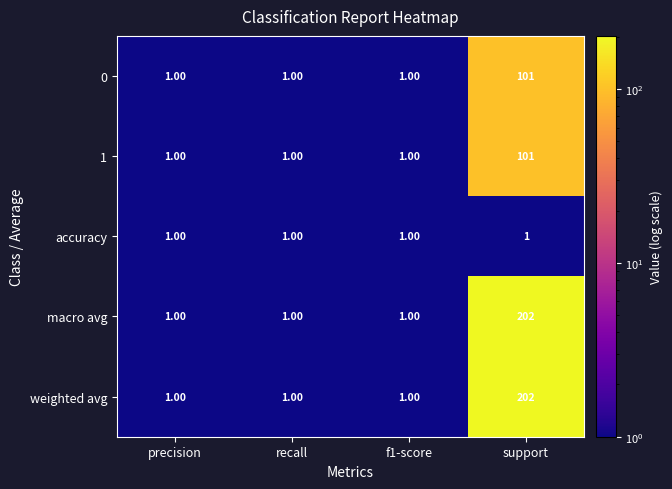

Which category has the highest value across all series?

support